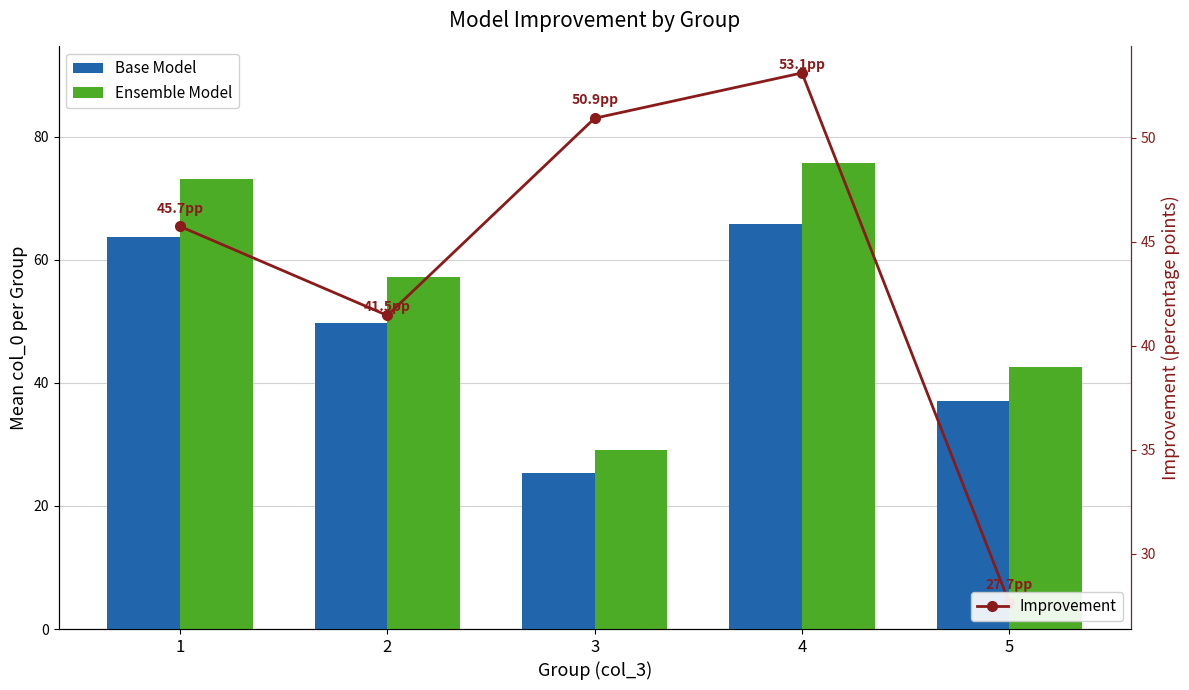

What is the difference between the maximum and second lowest values in the Ensemble Model series?

33.2